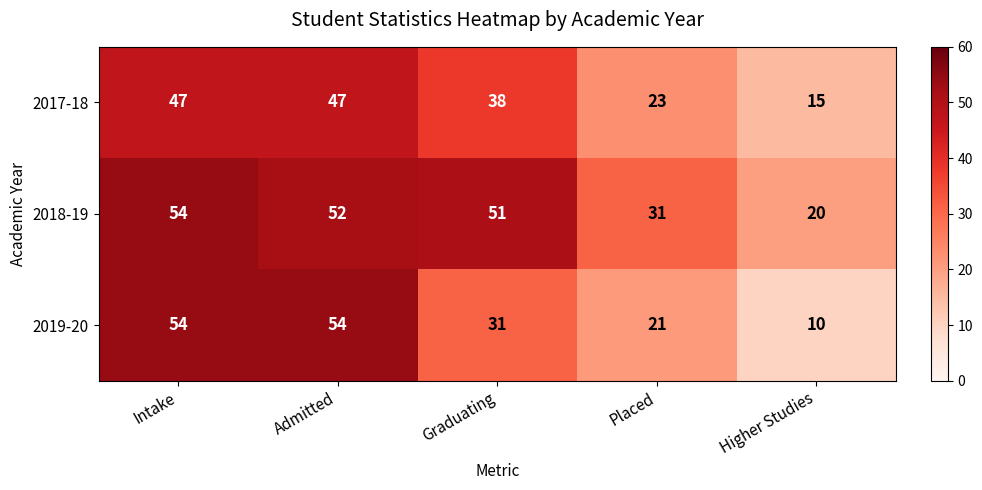

At how many categories does at least one series exceed 48?

3